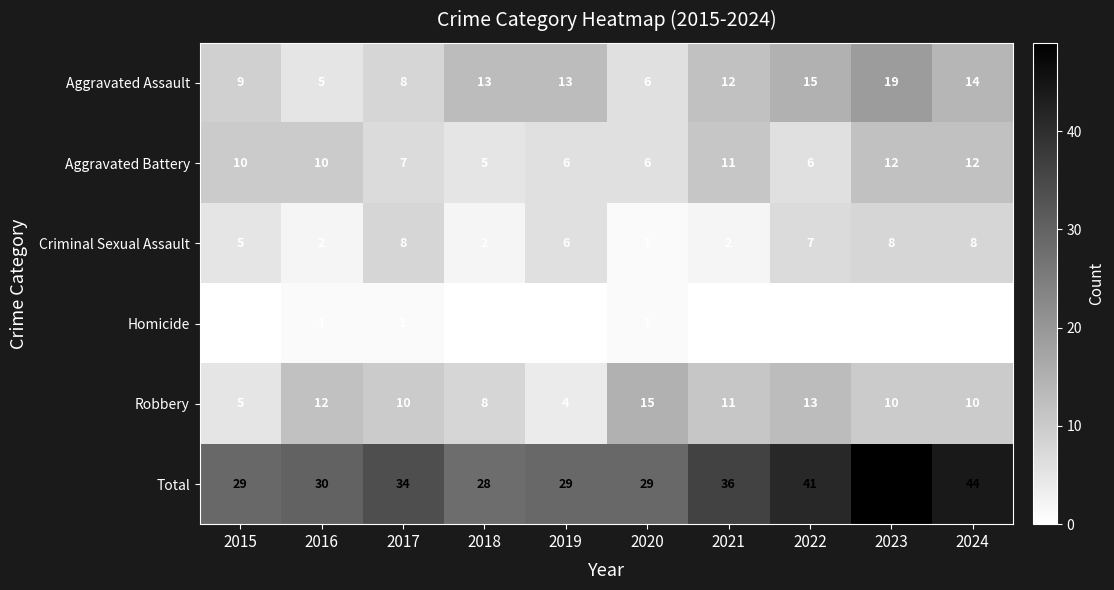

Which series has the largest range (max minus min)?

Total